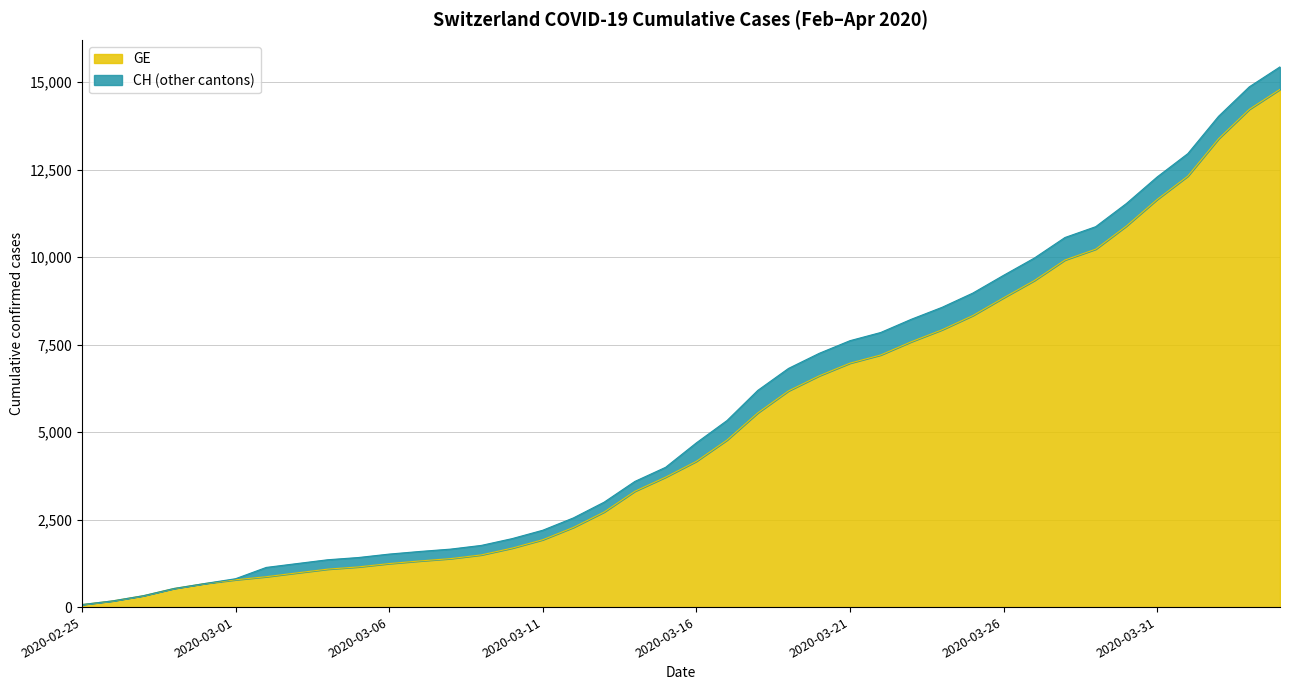

Reading left to right, transcribe all the data shown in this chart.

GE: 2020-02-25=72	2020-02-26=177	2020-02-27=325	2020-02-28=532	2020-02-29=673	2020-03-01=780	2020-03-02=868	2020-03-03=977	2020-03-04=1084	2020-03-05=1148	2020-03-06=1243	2020-03-07=1318	2020-03-08=1385	2020-03-09=1491	2020-03-10=1684	2020-03-11=1924	2020-03-12=2277	2020-03-13=2717	2020-03-14=3309	2020-03-15=3712	2020-03-16=4164	2020-03-17=4773	2020-03-18=5548	2020-03-19=6176	2020-03-20=6607	2020-03-21=6968	2020-03-22=7202	2020-03-23=7581	2020-03-24=7922	2020-03-25=8328	2020-03-26=8835	2020-03-27=9327	2020-03-28=9916	2020-03-29=10225	2020-03-30=10887	2020-03-31=11645	2020-04-01=12313	2020-04-02=13379	2020-04-03=14220	2020-04-04=14791
CH: 2020-02-25=72	2020-02-26=177	2020-02-27=325	2020-02-28=532	2020-02-29=673	2020-03-01=810	2020-03-02=1133	2020-03-03=1243	2020-03-04=1352	2020-03-05=1416	2020-03-06=1514	2020-03-07=1589	2020-03-08=1656	2020-03-09=1762	2020-03-10=1955	2020-03-11=2195	2020-03-12=2548	2020-03-13=2998	2020-03-14=3590	2020-03-15=3993	2020-03-16=4691	2020-03-17=5330	2020-03-18=6190	2020-03-19=6818	2020-03-20=7249	2020-03-21=7610	2020-03-22=7844	2020-03-23=8223	2020-03-24=8564	2020-03-25=8970	2020-03-26=9477	2020-03-27=9969	2020-03-28=10558	2020-03-29=10867	2020-03-30=11529	2020-03-31=12287	2020-04-01=12955	2020-04-02=14021	2020-04-03=14862	2020-04-04=15433